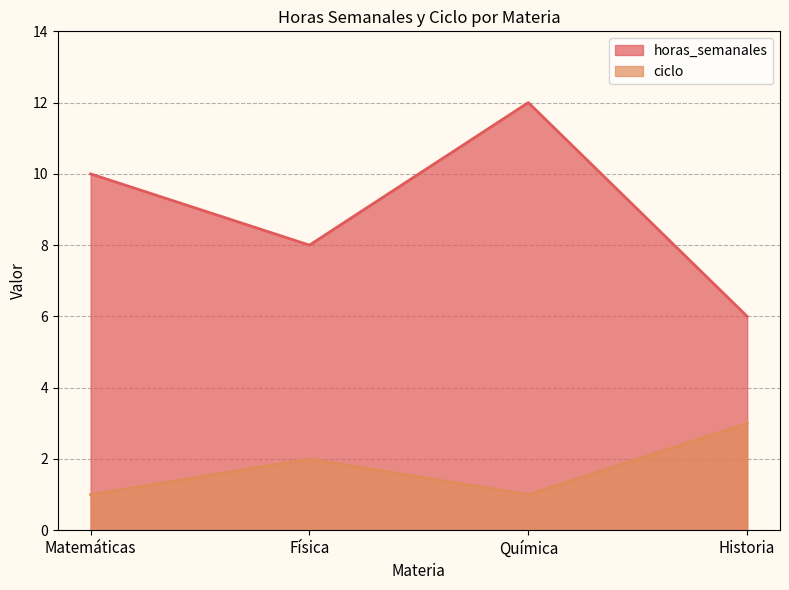

How many horas_semanales values are between 8 and 12?

3